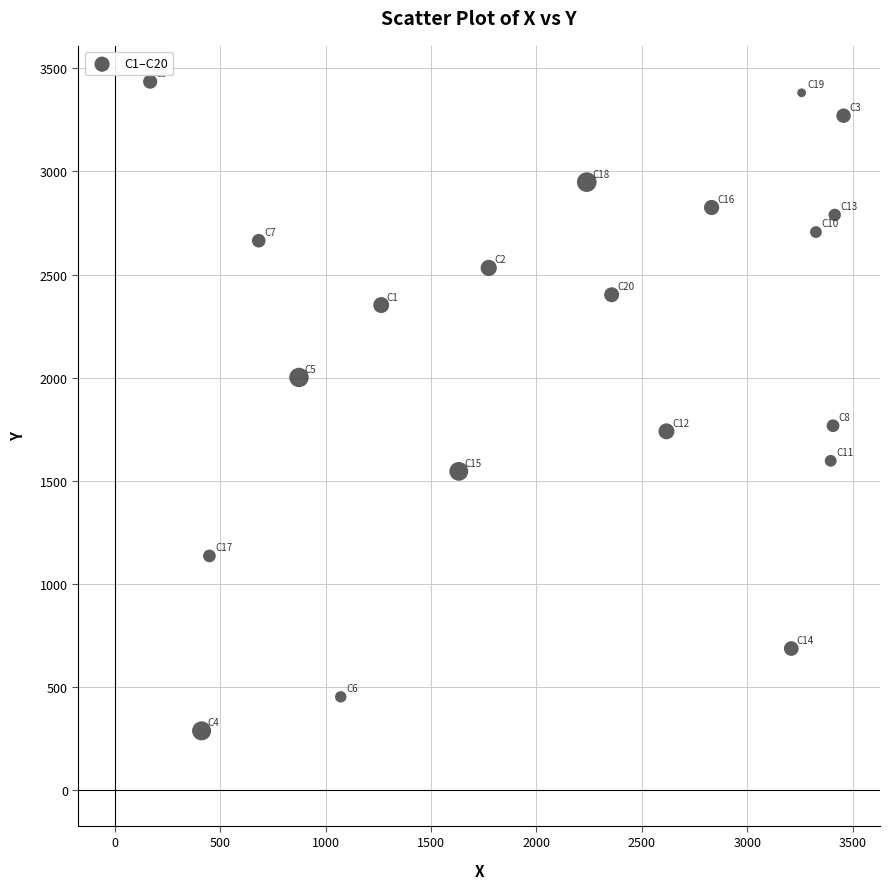

What is the range of Y values (max minus min)?

3147